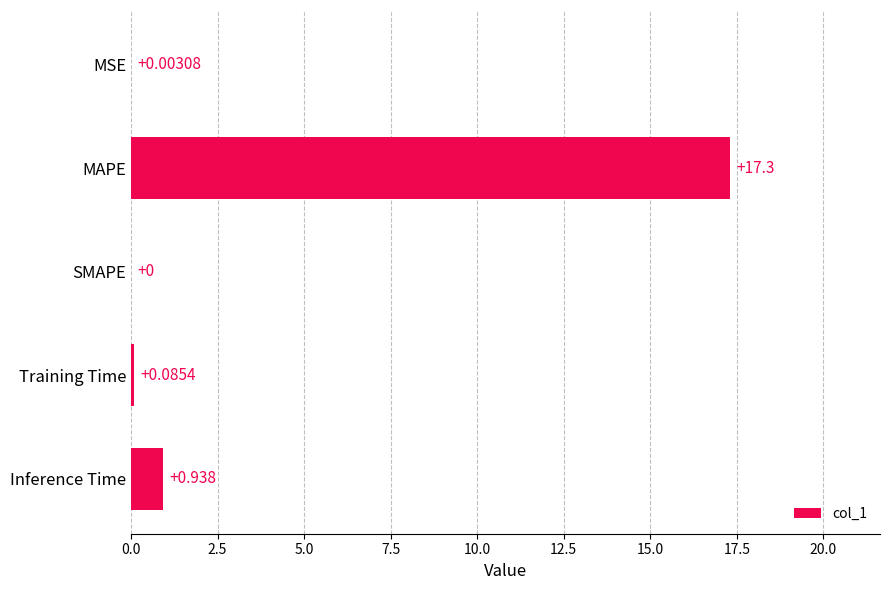

At which label is the value closest to 8?

Inference Time